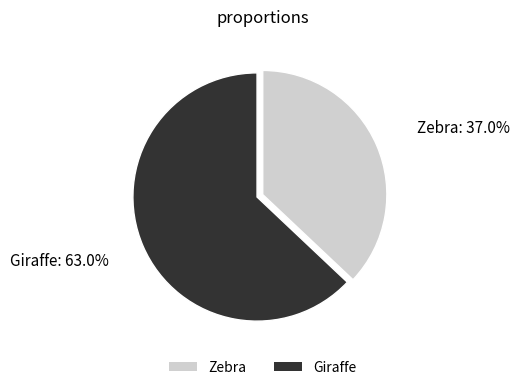

Is there any slice that represents more than half of the pie?

Yes